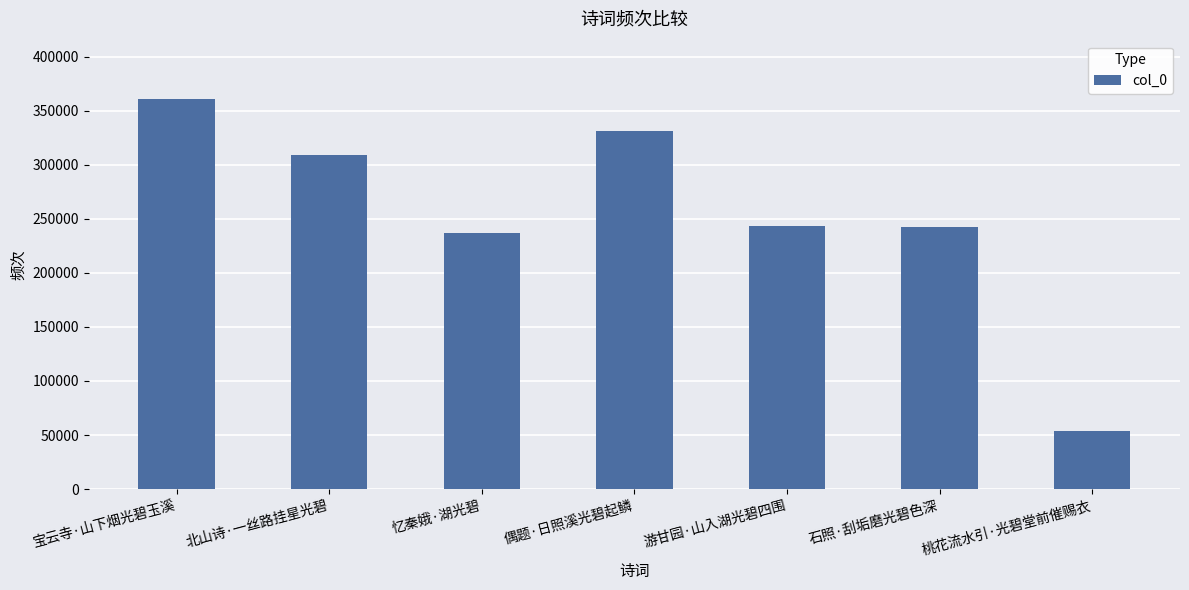

What is the difference between the values at 偶题·日照溪光碧起鳞 and 忆秦娥·湖光碧?

93957